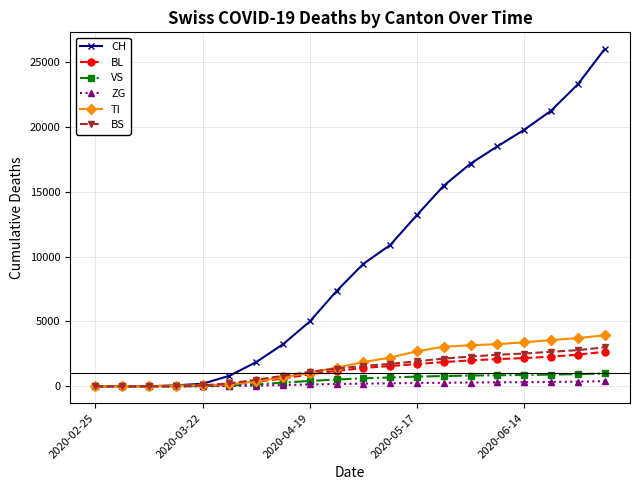

Which series ends up on top after the final intersection of TI and VS?

TI